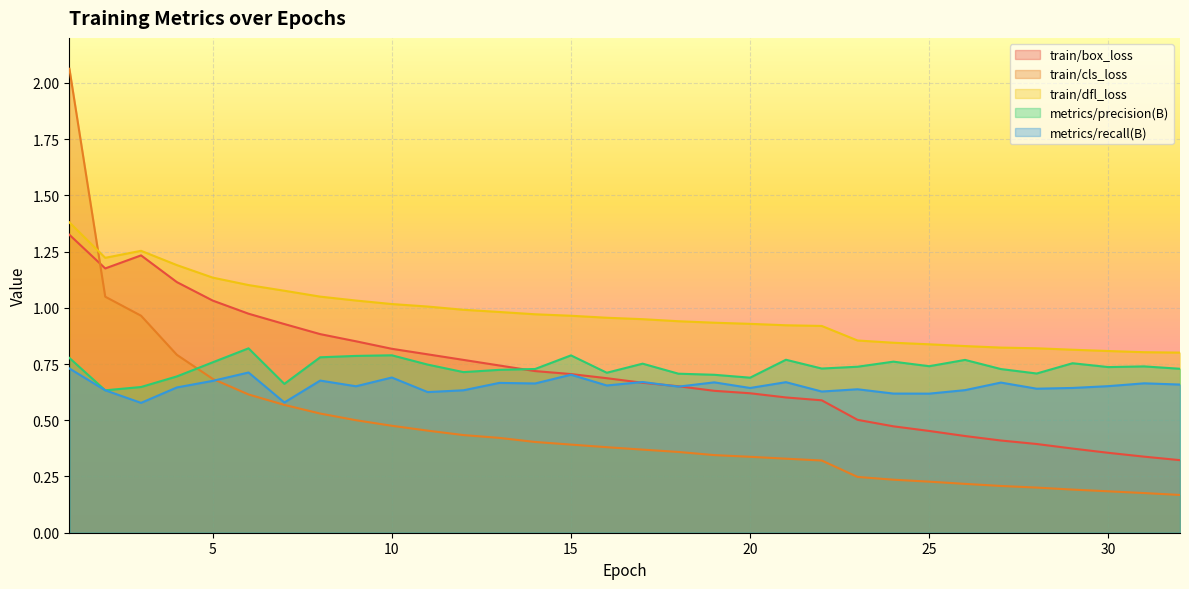

Reading left to right, extract all data points from this chart.

train/box_loss: 1=1.3	2=1.2	3=1.2	4=1.1	5=1.0	6=1.0	7=0.9	8=0.9	9=0.9	10=0.8	11=0.8	12=0.8	13=0.7	14=0.7	15=0.7	16=0.7	17=0.7	18=0.7	19=0.6	20=0.6	21=0.6	22=0.6	23=0.5	24=0.5	25=0.5	26=0.4	27=0.4	28=0.4	29=0.4	30=0.4	31=0.3	32=0.3
train/cls_loss: 1=2.1	2=1.0	3=1.0	4=0.8	5=0.7	6=0.6	7=0.6	8=0.5	9=0.5	10=0.5	11=0.5	12=0.4	13=0.4	14=0.4	15=0.4	16=0.4	17=0.4	18=0.4	19=0.3	20=0.3	21=0.3	22=0.3	23=0.2	24=0.2	25=0.2	26=0.2	27=0.2	28=0.2	29=0.2	30=0.2	31=0.2	32=0.2
train/dfl_loss: 1=1.4	2=1.2	3=1.3	4=1.2	5=1.1	6=1.1	7=1.1	8=1.0	9=1.0	10=1.0	11=1.0	12=1.0	13=1.0	14=1.0	15=1.0	16=1.0	17=0.9	18=0.9	19=0.9	20=0.9	21=0.9	22=0.9	23=0.9	24=0.8	25=0.8	26=0.8	27=0.8	28=0.8	29=0.8	30=0.8	31=0.8	32=0.8
metrics/precision(B): 1=0.8	2=0.6	3=0.6	4=0.7	5=0.8	6=0.8	7=0.7	8=0.8	9=0.8	10=0.8	11=0.7	12=0.7	13=0.7	14=0.7	15=0.8	16=0.7	17=0.8	18=0.7	19=0.7	20=0.7	21=0.8	22=0.7	23=0.7	24=0.8	25=0.7	26=0.8	27=0.7	28=0.7	29=0.8	30=0.7	31=0.7	32=0.7
metrics/recall(B): 1=0.7	2=0.6	3=0.6	4=0.6	5=0.7	6=0.7	7=0.6	8=0.7	9=0.7	10=0.7	11=0.6	12=0.6	13=0.7	14=0.7	15=0.7	16=0.7	17=0.7	18=0.6	19=0.7	20=0.6	21=0.7	22=0.6	23=0.6	24=0.6	25=0.6	26=0.6	27=0.7	28=0.6	29=0.6	30=0.7	31=0.7	32=0.7